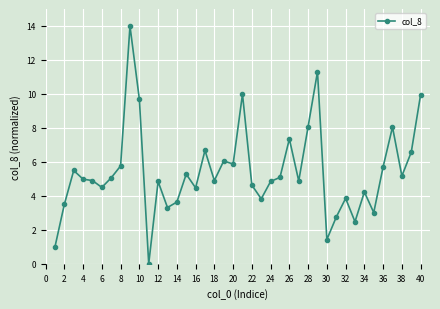

What is the difference between the second highest and minimum values?

11.3